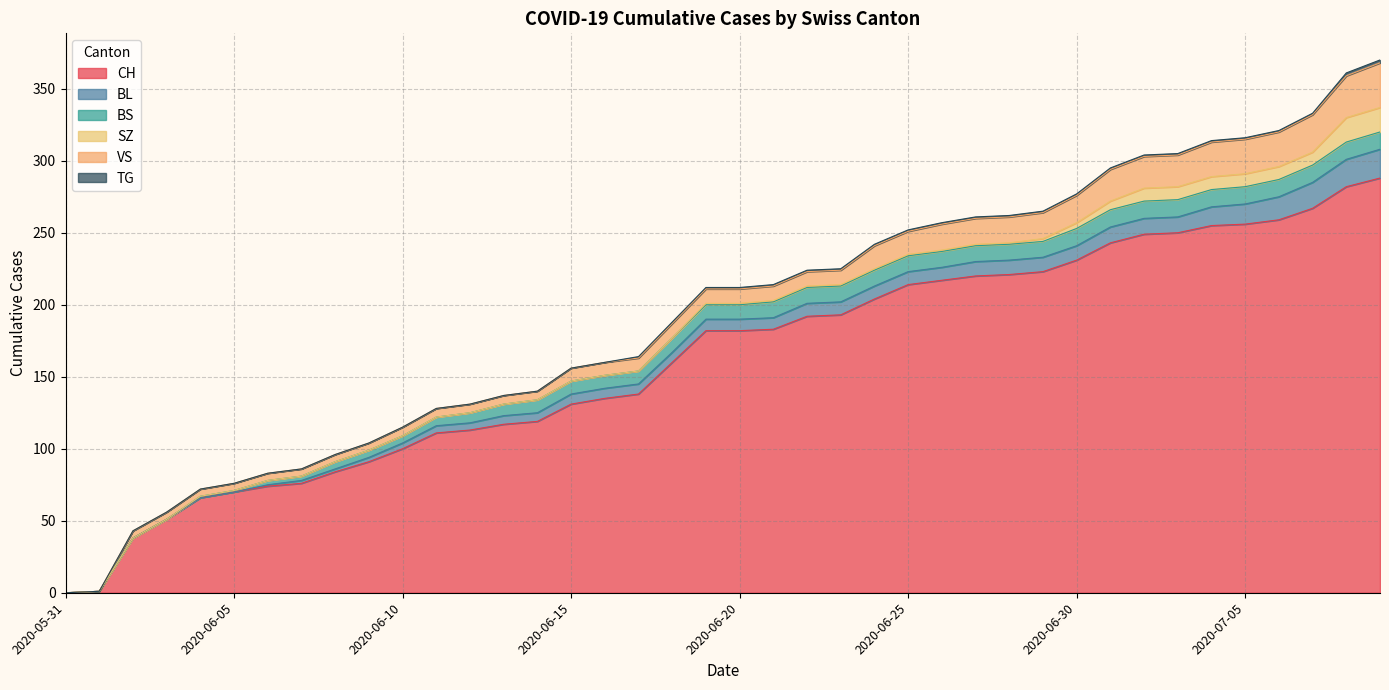

True or false: BL has a value of 13 at 2020-07-04.

True